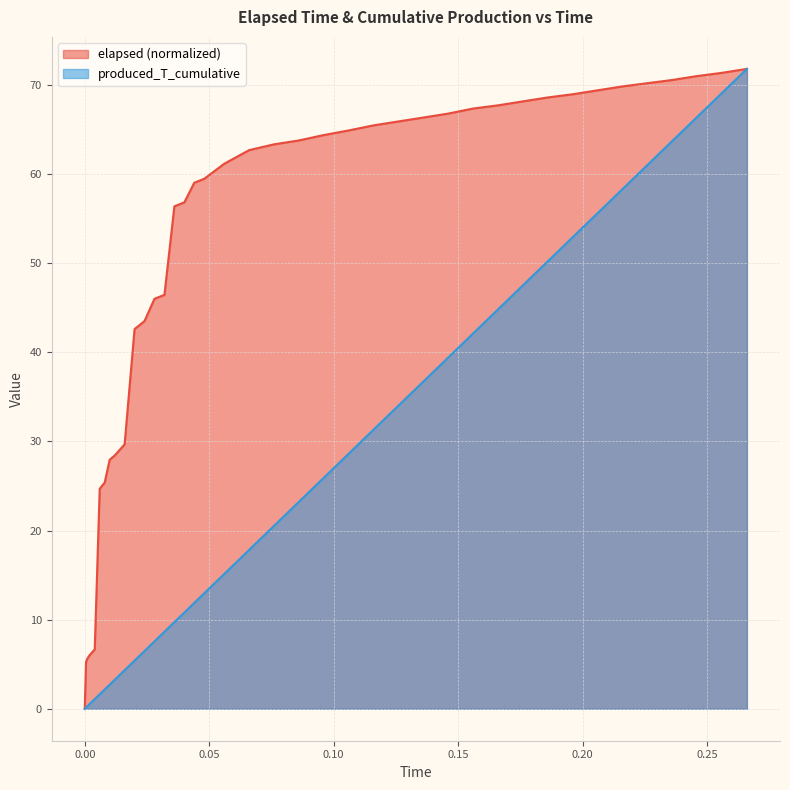

Does the chart have visible grid lines?

Yes